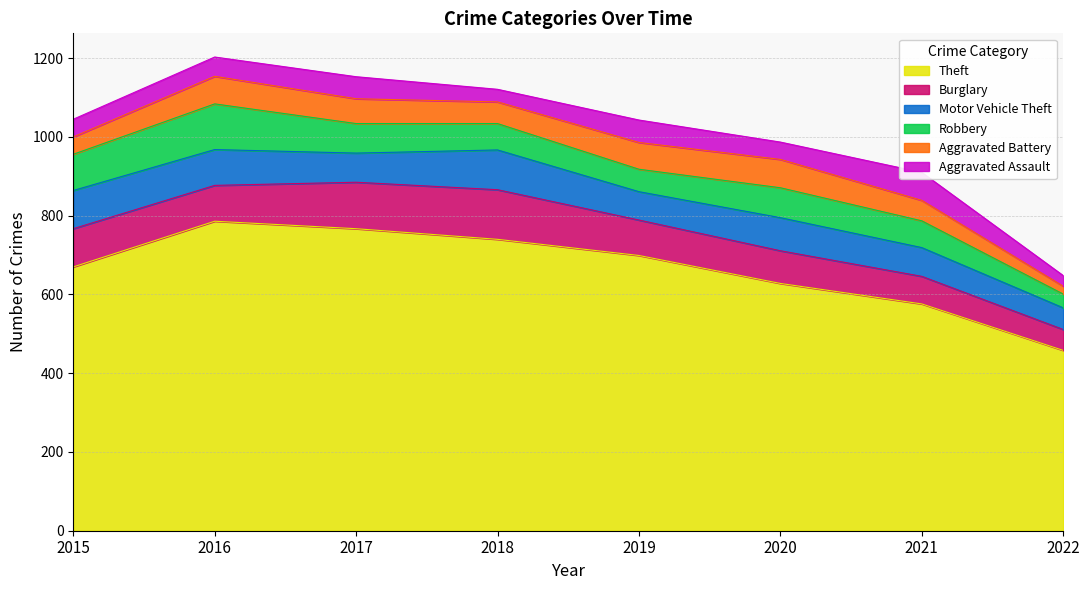

Read the Burglary value at 2018.

126